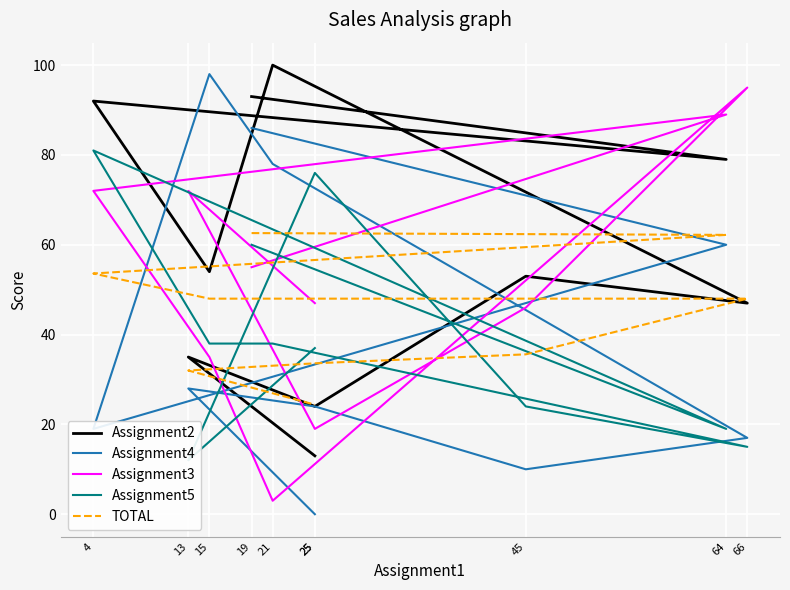

What is the greatest value displayed?

100.0